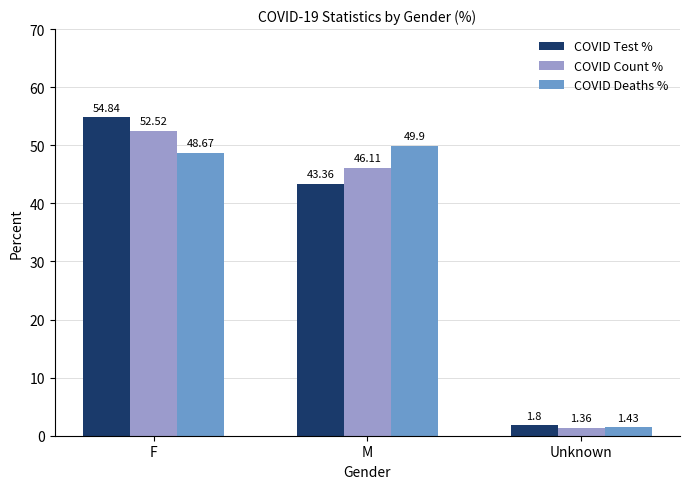

At which category is the sum across all series the highest?

F